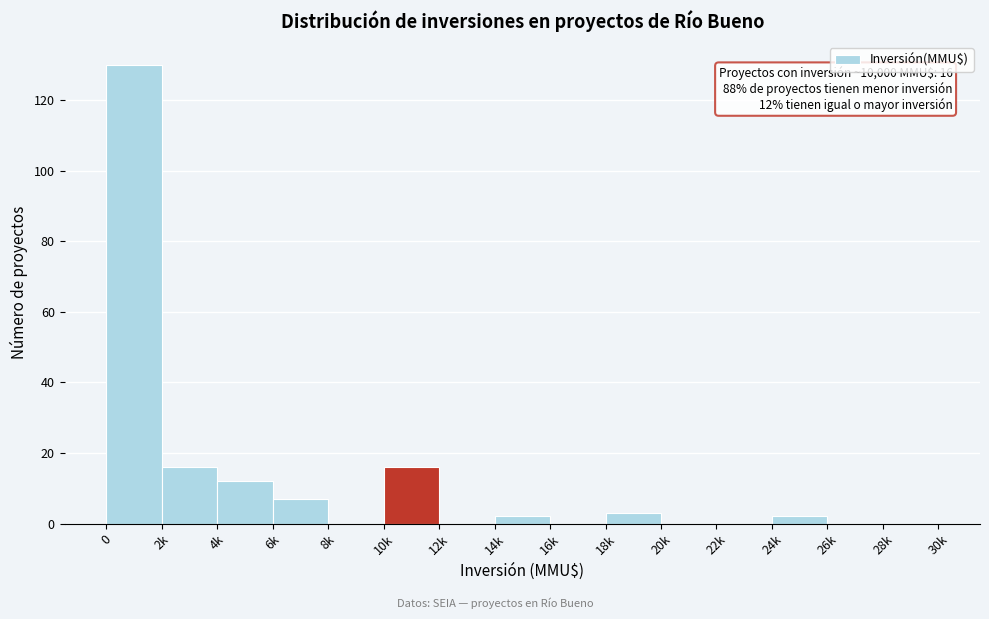

Reading right to left, extract all data points from this chart.

28k=0	26k=0	24k=2	22k=0	20k=0	18k=3	16k=0	14k=2	12k=0	10k=16	8k=0	6k=7	4k=12	2k=16	0=130